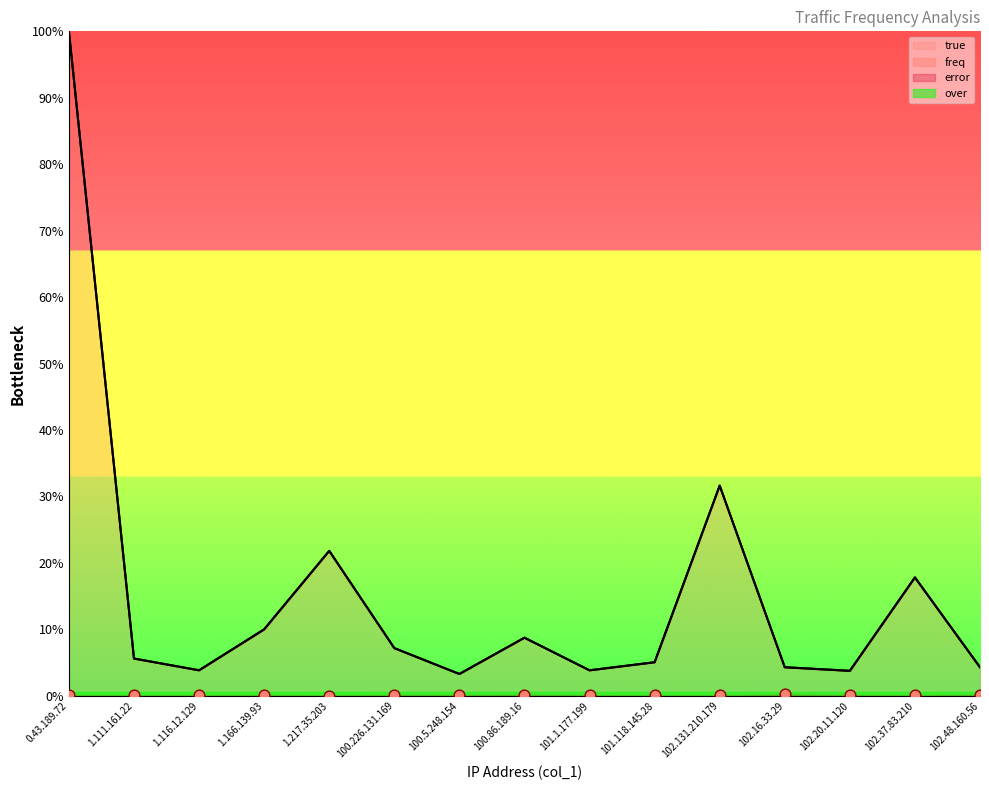

What is the total value across all series at 1.111.161.22?

11.2